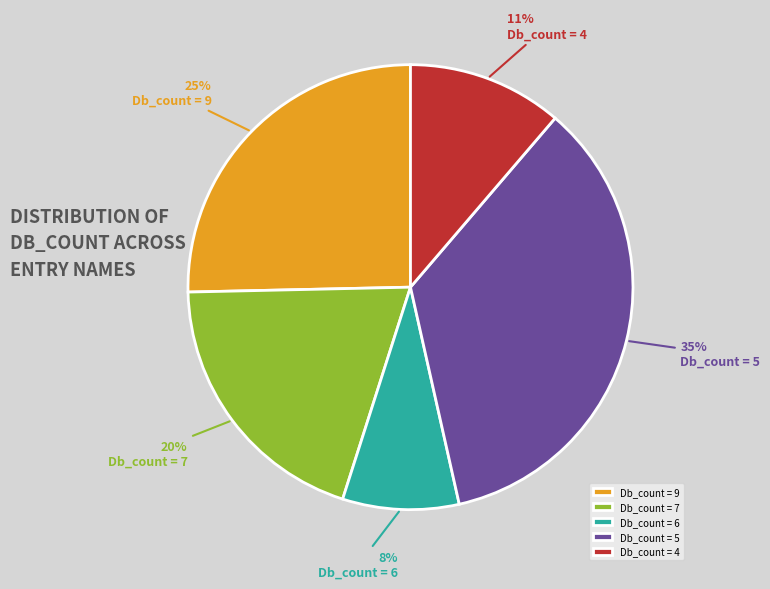

Which has a higher value, Db_count = 4 or Db_count = 9?

Db_count = 9